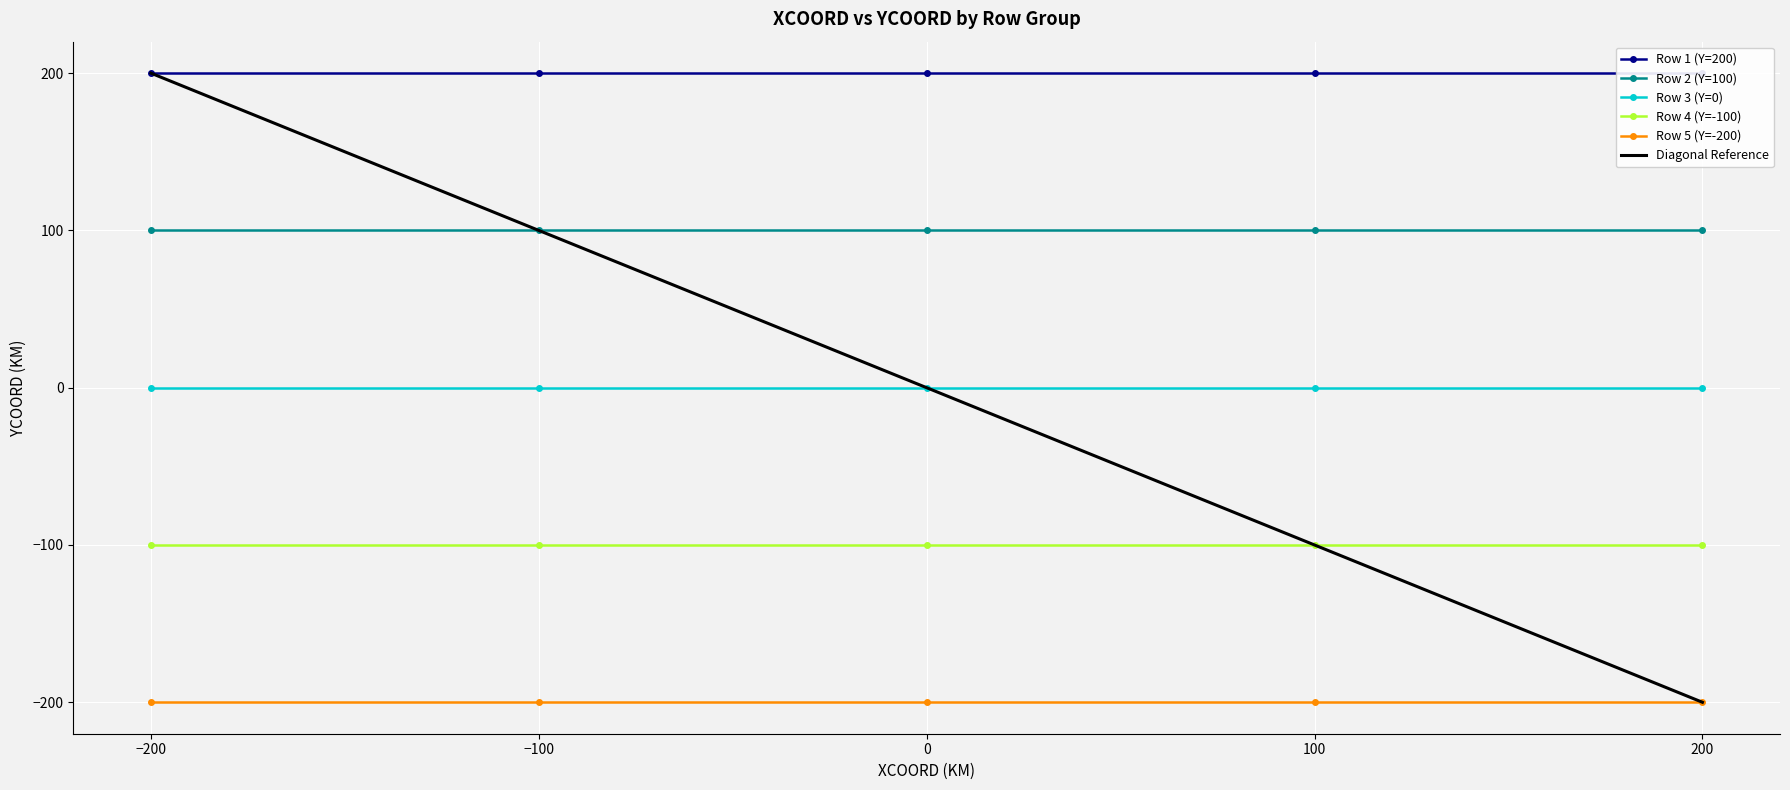

At which label is Row 2 (Y=100) closest to 100?

−200